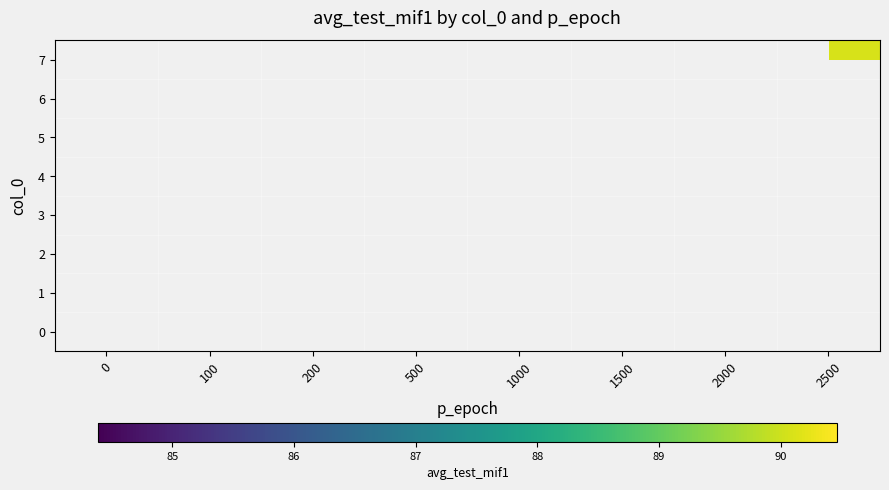

List the labels in order of row_7 value, smallest first.

0, 100, 200, 500, 1000, 1500, 2000, 2500